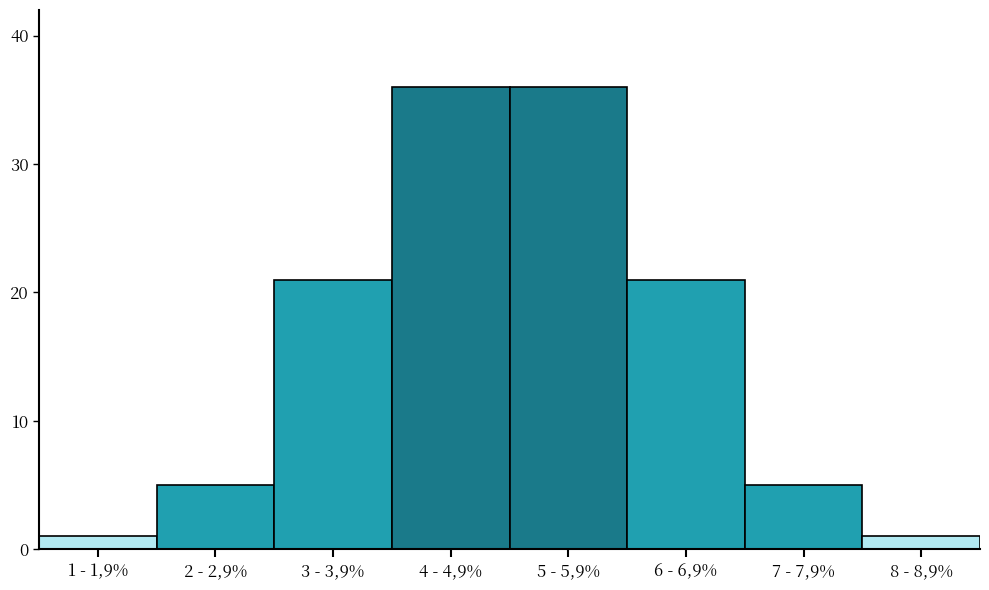

Reading left to right, list all the values displayed in this chart.

1	5	21	36	36	21	5	1